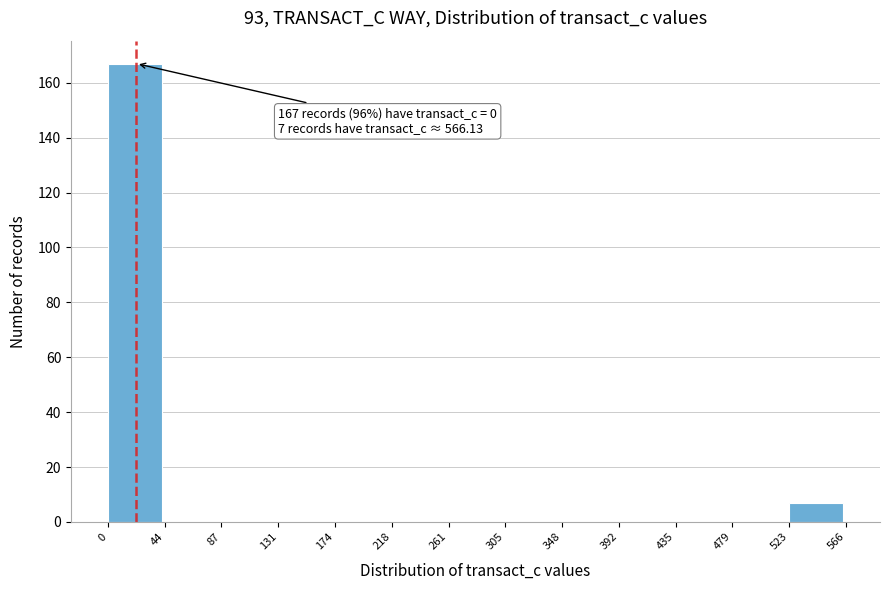

Over which range of the x-axis is the bar tallest?

0 to 44